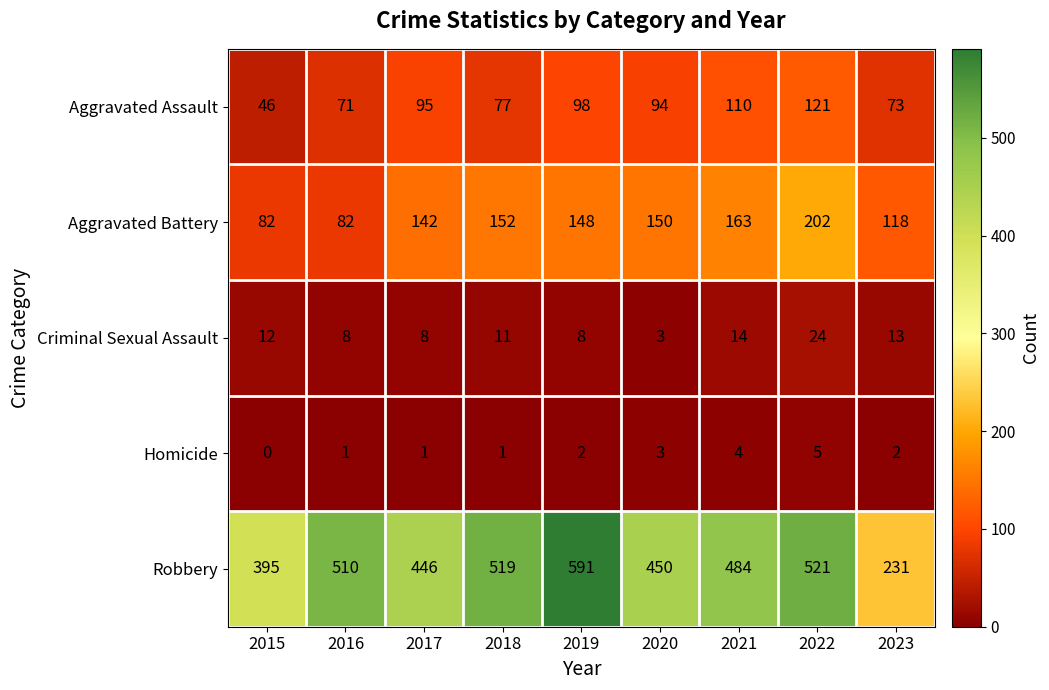

Which series has the largest range (max minus min)?

Robbery